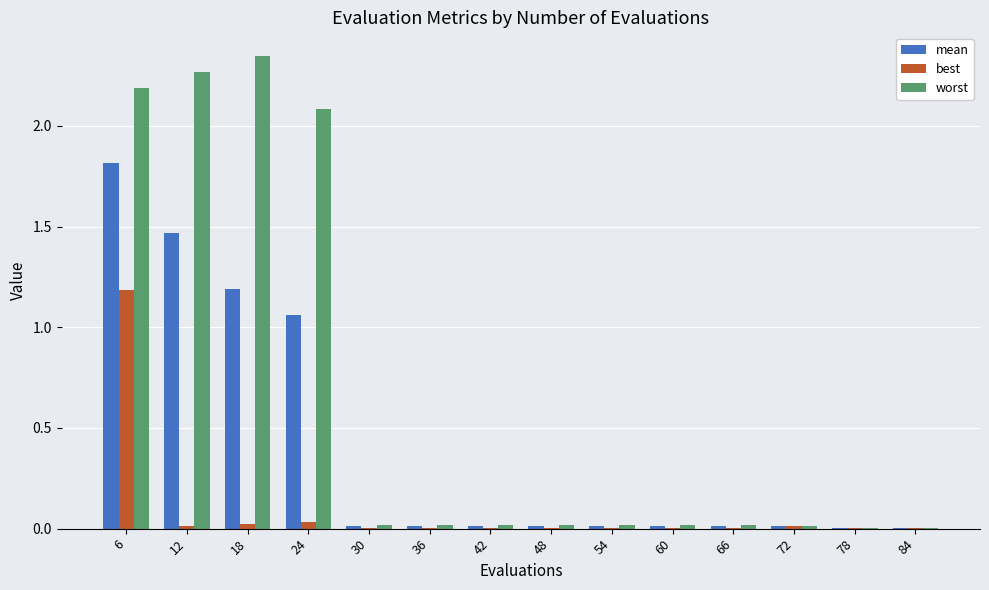

Which label corresponds to the largest value in the chart?

18